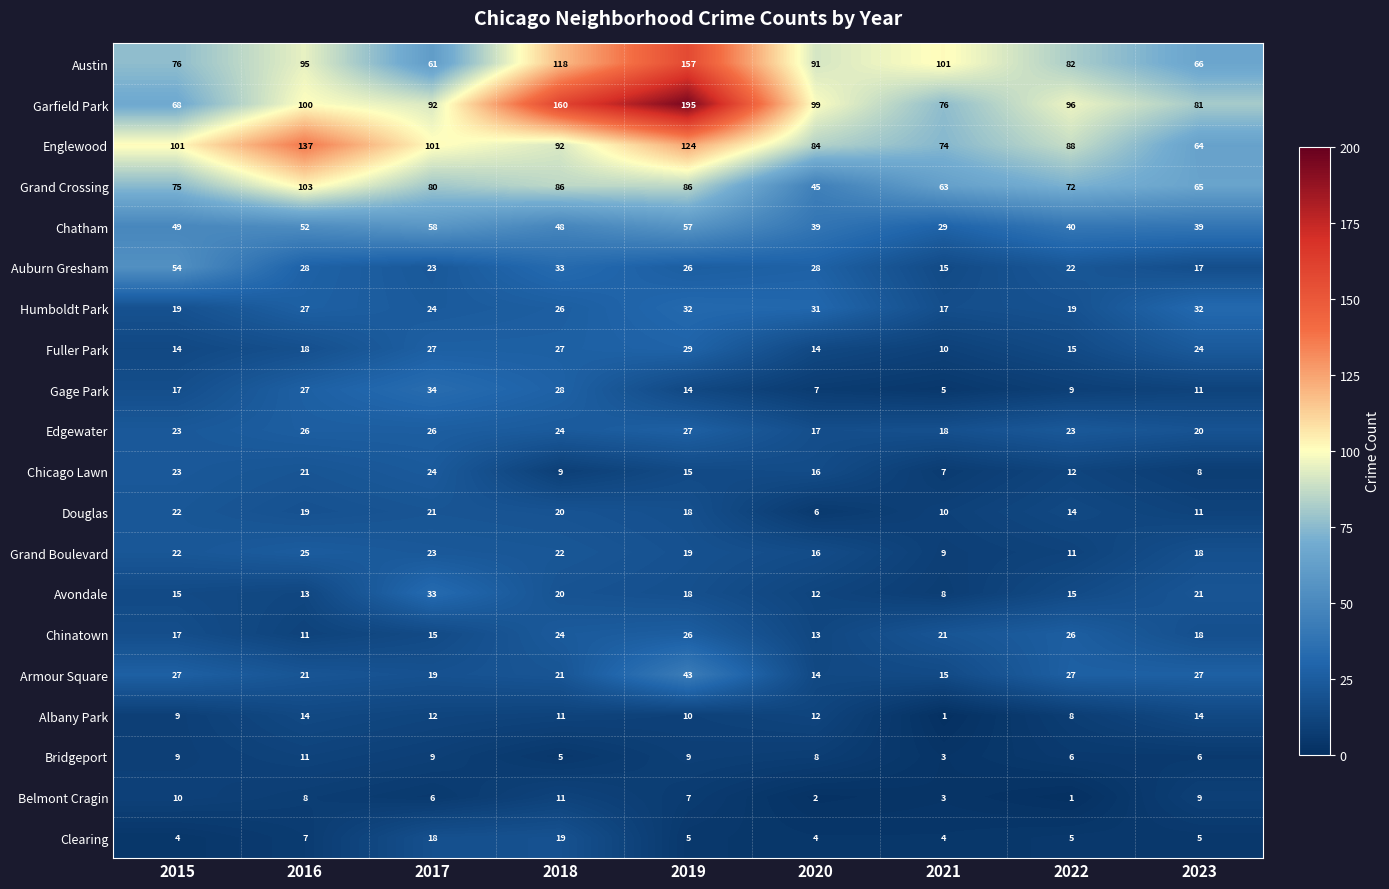

What is the average value of the Gage Park series?

17